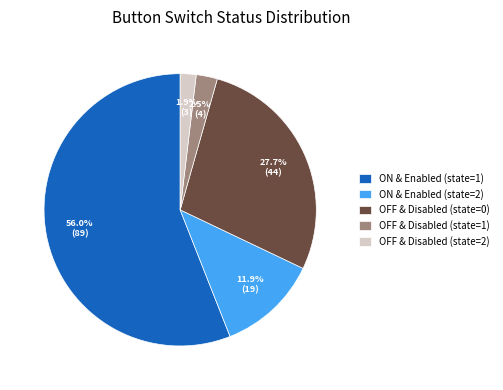

What percentage is NOT represented by ON & Enabled (state=1)?

44.0%